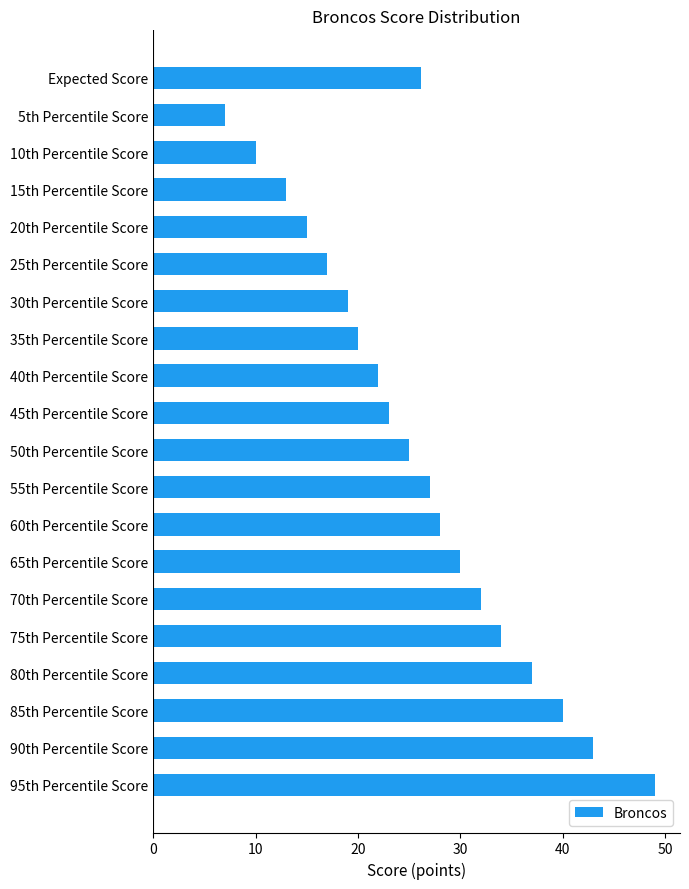

List the labels in order of value, smallest first.

5th Percentile Score, 10th Percentile Score, 15th Percentile Score, 20th Percentile Score, 25th Percentile Score, 30th Percentile Score, 35th Percentile Score, 40th Percentile Score, 45th Percentile Score, 50th Percentile Score, Expected Score, 55th Percentile Score, 60th Percentile Score, 65th Percentile Score, 70th Percentile Score, 75th Percentile Score, 80th Percentile Score, 85th Percentile Score, 90th Percentile Score, 95th Percentile Score